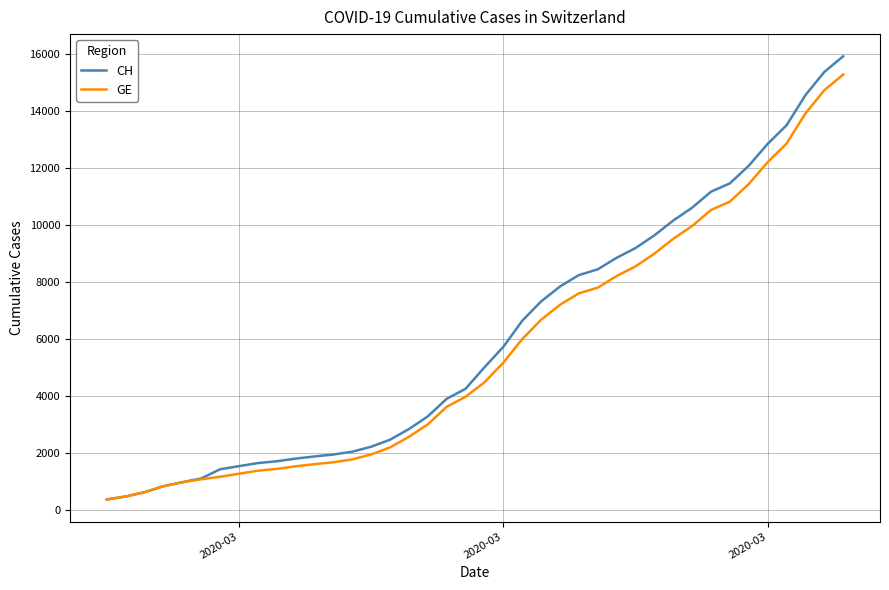

Which series has the largest range (max minus min)?

CH